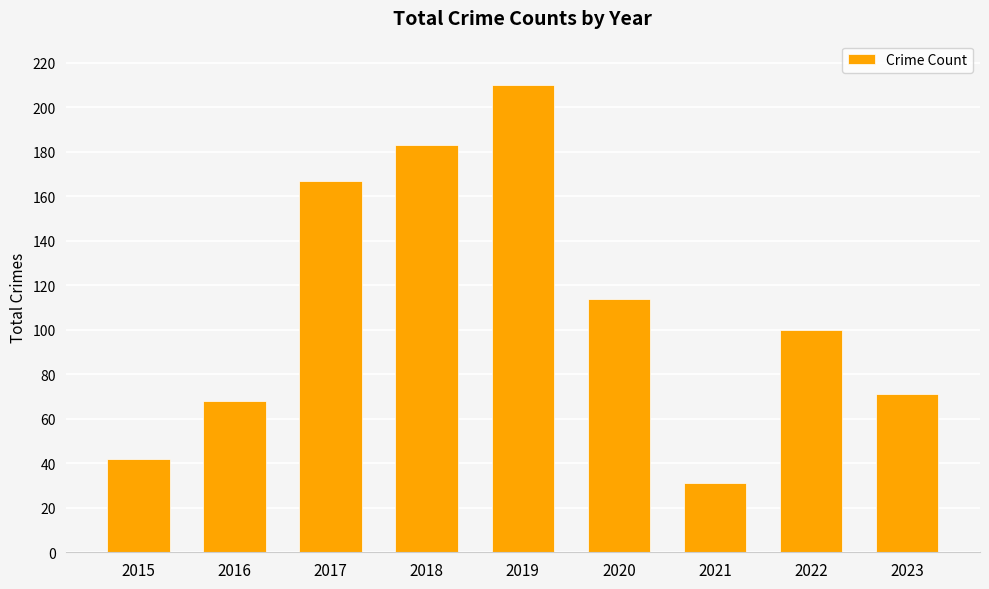

Approximately how many times larger is the value at 2018 compared to 2017?

1.1